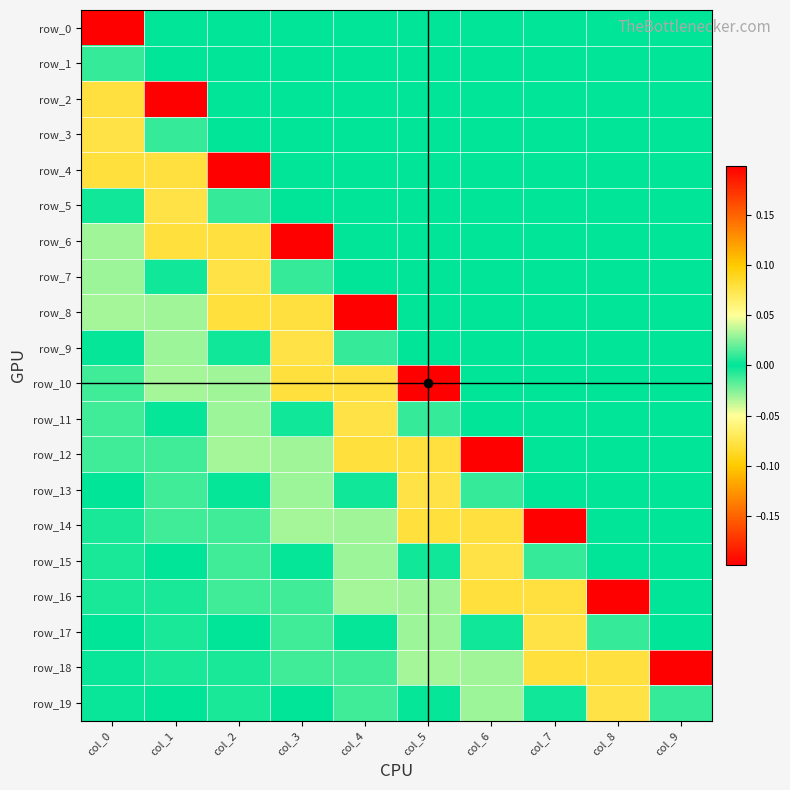

Reading left to right, transcribe all the data shown in this chart.

row_0: 0.2	0.0	0.0	0.0	0.0	0.0	0.0	0.0	0.0	0.0
row_1: 0.0	0.0	0.0	0.0	0.0	0.0	0.0	0.0	0.0	0.0
row_2: -0.1	0.2	0.0	0.0	0.0	0.0	0.0	0.0	0.0	0.0
row_3: -0.1	0.0	0.0	0.0	0.0	0.0	0.0	0.0	0.0	0.0
row_4: 0.1	-0.1	0.2	0.0	0.0	0.0	0.0	0.0	0.0	0.0
row_5: 0.0	-0.1	0.0	0.0	0.0	0.0	0.0	0.0	0.0	0.0
row_6: -0.0	0.1	-0.1	0.2	0.0	0.0	0.0	0.0	0.0	0.0
row_7: -0.0	0.0	-0.1	0.0	0.0	0.0	0.0	0.0	0.0	0.0
row_8: 0.0	-0.0	0.1	-0.1	0.2	0.0	0.0	0.0	0.0	0.0
row_9: 0.0	-0.0	0.0	-0.1	0.0	0.0	0.0	0.0	0.0	0.0
row_10: -0.0	0.0	-0.0	0.1	-0.1	0.2	0.0	0.0	0.0	0.0
row_11: -0.0	0.0	-0.0	0.0	-0.1	0.0	0.0	0.0	0.0	0.0
row_12: 0.0	-0.0	0.0	-0.0	0.1	-0.1	0.2	0.0	0.0	0.0
row_13: 0.0	-0.0	0.0	-0.0	0.0	-0.1	0.0	0.0	0.0	0.0
row_14: -0.0	0.0	-0.0	0.0	-0.0	0.1	-0.1	0.2	0.0	0.0
row_15: -0.0	0.0	-0.0	0.0	-0.0	0.0	-0.1	0.0	0.0	0.0
row_16: 0.0	-0.0	0.0	-0.0	0.0	-0.0	0.1	-0.1	0.2	0.0
row_17: 0.0	-0.0	0.0	-0.0	0.0	-0.0	0.0	-0.1	0.0	0.0
row_18: -0.0	0.0	-0.0	0.0	-0.0	0.0	-0.0	0.1	-0.1	0.2
row_19: -0.0	0.0	-0.0	0.0	-0.0	0.0	-0.0	0.0	-0.1	0.0